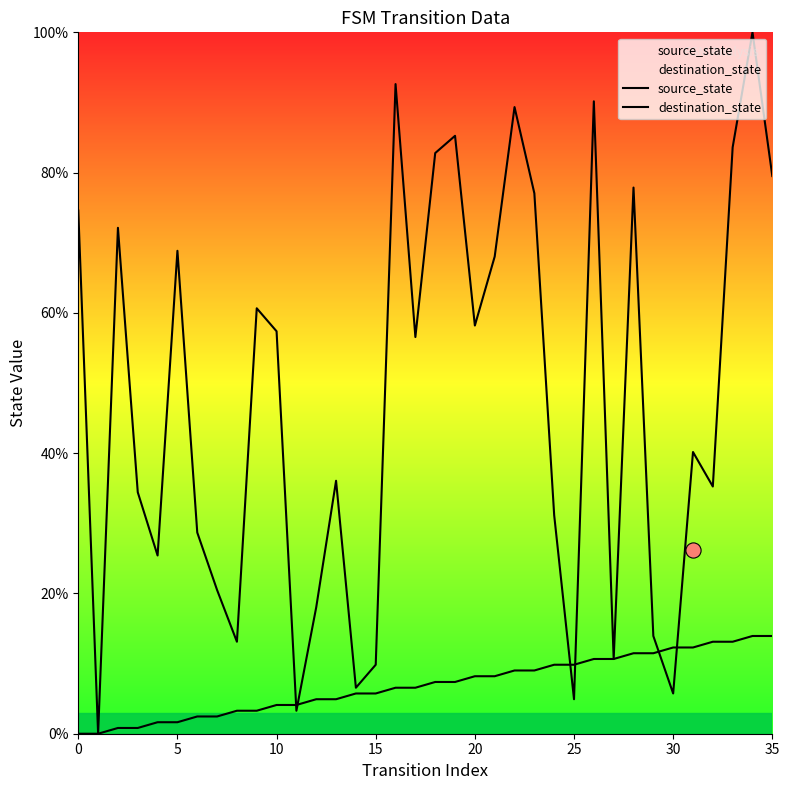

What are all the series names shown in the legend?

source_state, destination_state